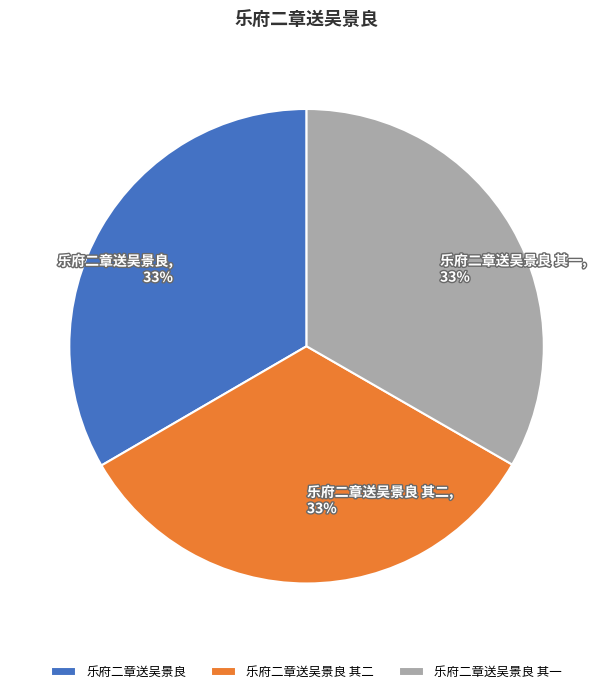

True or false: 乐府二章送吴景良 accounts for 41% of the total.

False